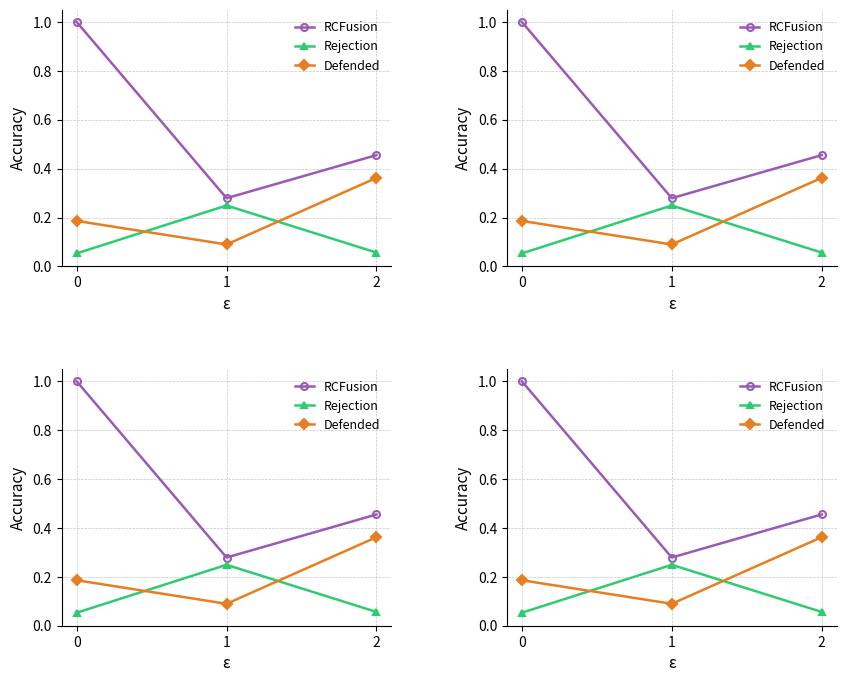

What is the spread (max minus min) of values at 1?

0.2